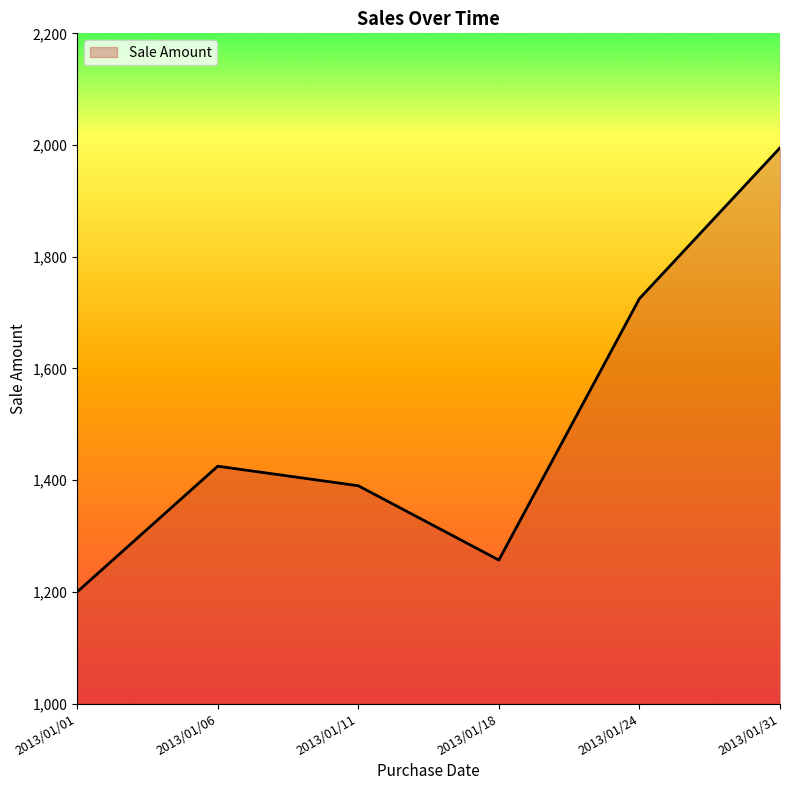

Reading left to right, list all the values displayed in this chart.

2013/01/01=1200	2013/01/06=1425	2013/01/11=1390	2013/01/18=1257	2013/01/24=1725	2013/01/31=1995